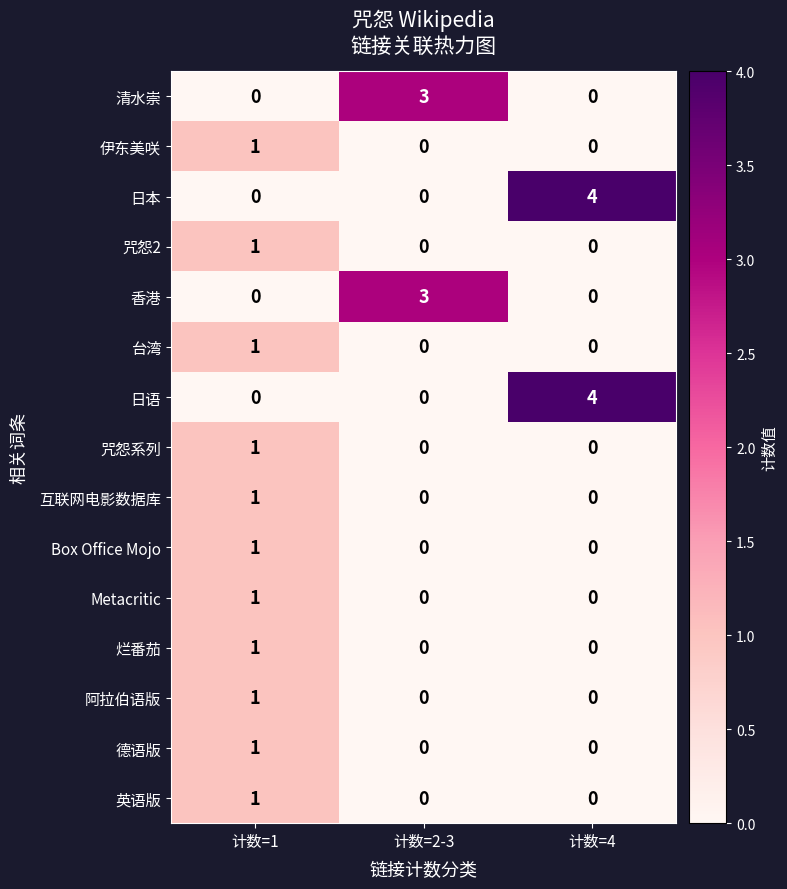

At which category is the sum across all series the highest?

计数=1